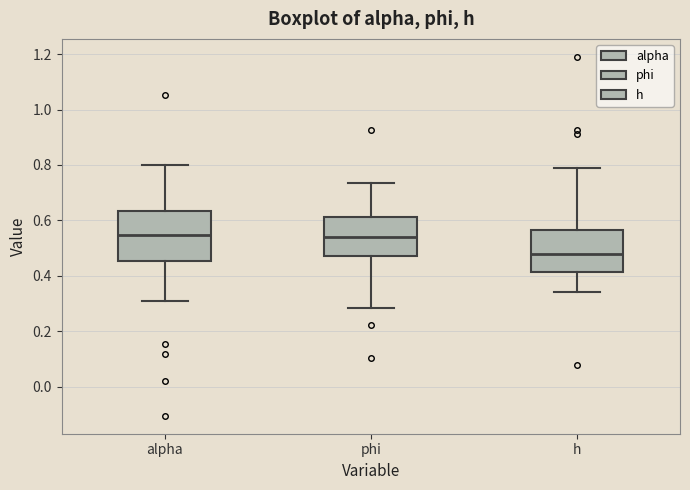

Where is the lower edge of the box for phi on the y-axis? The values are not printed on the chart, so give them approximately, as read against the axis.

0.48